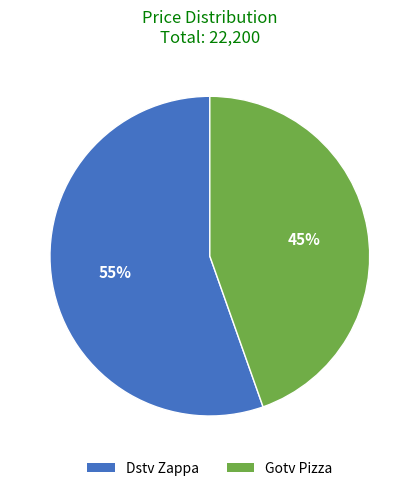

Which slice is the smallest?

Gotv Pizza